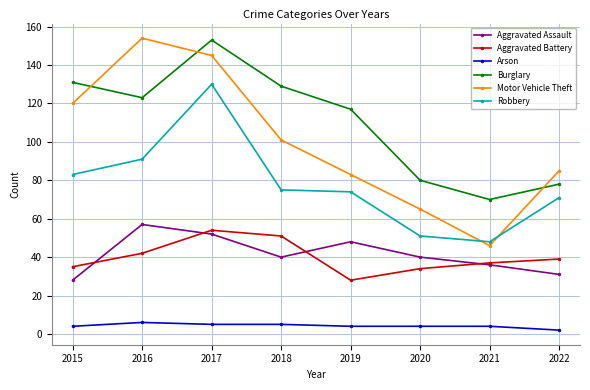

The value of Burglary at 2016 is 123. True or false?

True